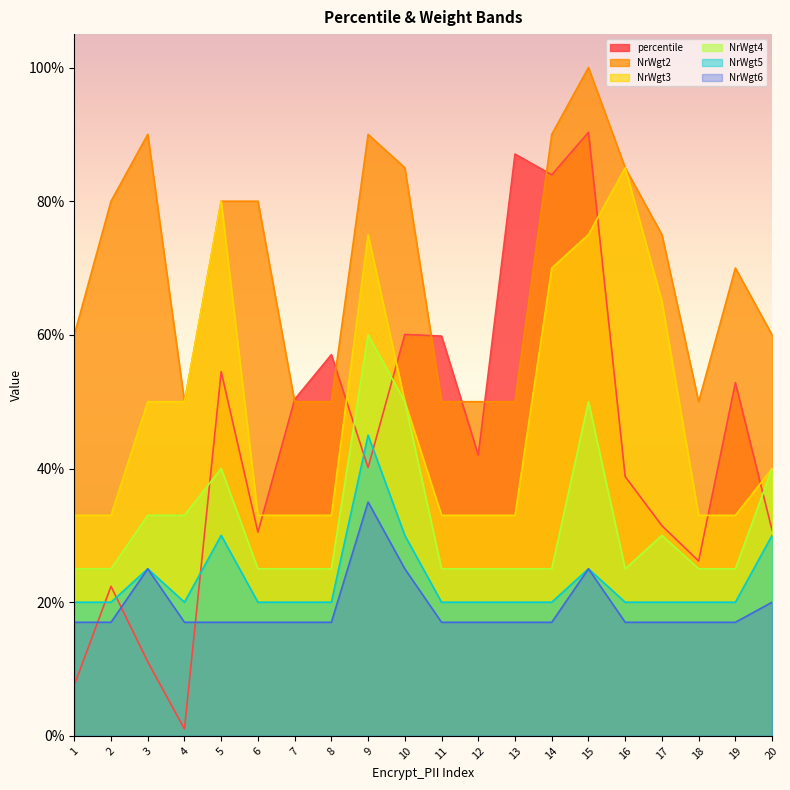

Which series has the widest spread of values?

percentile